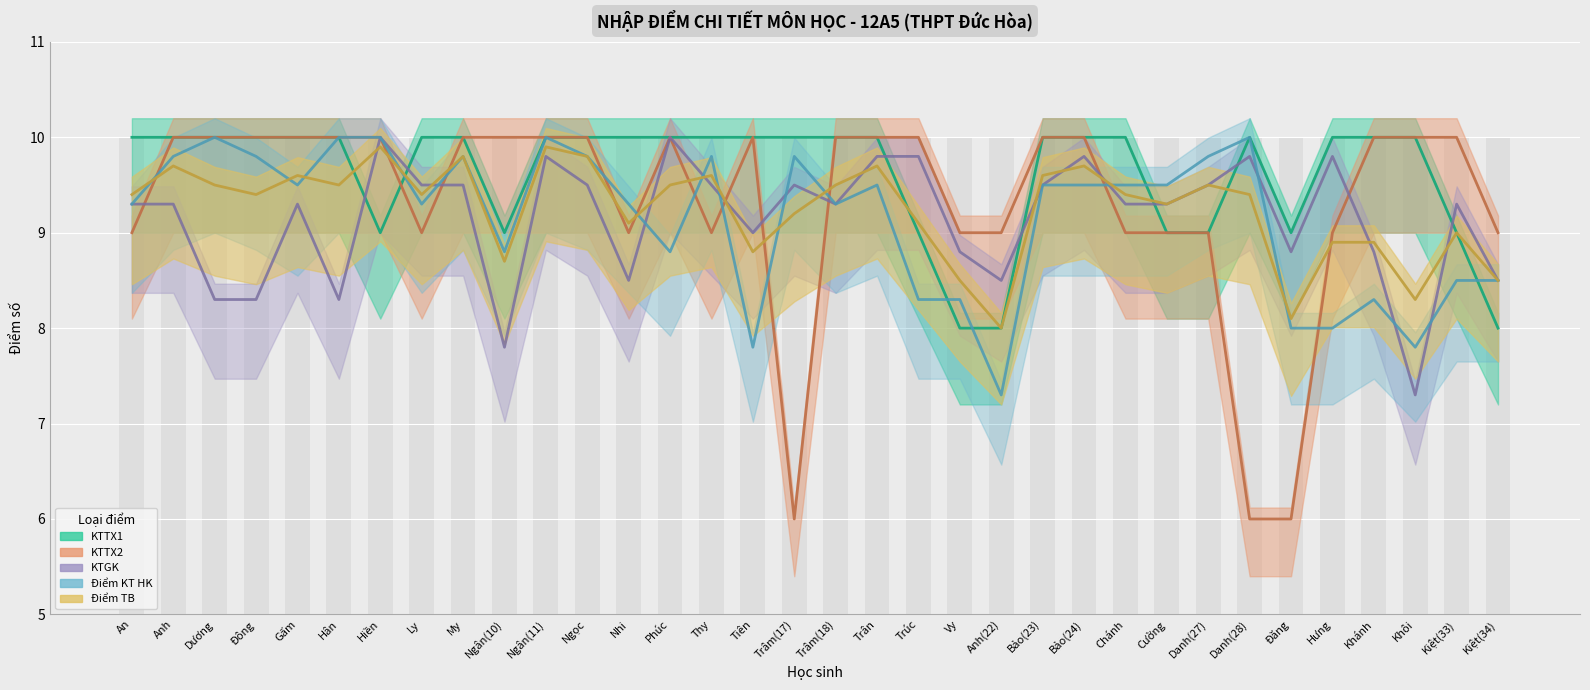

Reading left to right, list all the values displayed in this chart.

KTTX1: An=10.0	Anh=10.0	Dương=10.0	Đông=10.0	Gấm=10.0	Hân=10.0	Hiền=9.0	Ly=10.0	My=10.0	Ngân(10)=9.0	Ngân(11)=10.0	Ngọc=10.0	Nhi=10.0	Phúc=10.0	Thy=10.0	Tiên=10.0	Trâm(17)=10.0	Trâm(18)=10.0	Trân=10.0	Trúc=9.0	Vy=8.0	Anh(22)=8.0	Bảo(23)=10.0	Bảo(24)=10.0	Chánh=10.0	Cường=9.0	Danh(27)=9.0	Danh(28)=10.0	Đăng=9.0	Hưng=10.0	Khánh=10.0	Khôi=10.0	Kiệt(33)=9.0	Kiệt(34)=8.0
KTTX2: An=9.0	Anh=10.0	Dương=10.0	Đông=10.0	Gấm=10.0	Hân=10.0	Hiền=10.0	Ly=9.0	My=10.0	Ngân(10)=10.0	Ngân(11)=10.0	Ngọc=10.0	Nhi=9.0	Phúc=10.0	Thy=9.0	Tiên=10.0	Trâm(17)=6.0	Trâm(18)=10.0	Trân=10.0	Trúc=10.0	Vy=9.0	Anh(22)=9.0	Bảo(23)=10.0	Bảo(24)=10.0	Chánh=9.0	Cường=9.0	Danh(27)=9.0	Danh(28)=6.0	Đăng=6.0	Hưng=9.0	Khánh=10.0	Khôi=10.0	Kiệt(33)=10.0	Kiệt(34)=9.0
KTGK: An=9.3	Anh=9.3	Dương=8.3	Đông=8.3	Gấm=9.3	Hân=8.3	Hiền=10.0	Ly=9.5	My=9.5	Ngân(10)=7.8	Ngân(11)=9.8	Ngọc=9.5	Nhi=8.5	Phúc=10.0	Thy=9.5	Tiên=9.0	Trâm(17)=9.5	Trâm(18)=9.3	Trân=9.8	Trúc=9.8	Vy=8.8	Anh(22)=8.5	Bảo(23)=9.5	Bảo(24)=9.8	Chánh=9.3	Cường=9.3	Danh(27)=9.5	Danh(28)=9.8	Đăng=8.8	Hưng=9.8	Khánh=8.8	Khôi=7.3	Kiệt(33)=9.3	Kiệt(34)=8.5
Điểm KT HK: An=9.3	Anh=9.8	Dương=10.0	Đông=9.8	Gấm=9.5	Hân=10.0	Hiền=10.0	Ly=9.3	My=9.8	Ngân(10)=8.8	Ngân(11)=10.0	Ngọc=9.8	Nhi=9.3	Phúc=8.8	Thy=9.8	Tiên=7.8	Trâm(17)=9.8	Trâm(18)=9.3	Trân=9.5	Trúc=8.3	Vy=8.3	Anh(22)=7.3	Bảo(23)=9.5	Bảo(24)=9.5	Chánh=9.5	Cường=9.5	Danh(27)=9.8	Danh(28)=10.0	Đăng=8.0	Hưng=8.0	Khánh=8.3	Khôi=7.8	Kiệt(33)=8.5	Kiệt(34)=8.5
Điểm TB: An=9.4	Anh=9.7	Dương=9.5	Đông=9.4	Gấm=9.6	Hân=9.5	Hiền=9.9	Ly=9.4	My=9.8	Ngân(10)=8.7	Ngân(11)=9.9	Ngọc=9.8	Nhi=9.1	Phúc=9.5	Thy=9.6	Tiên=8.8	Trâm(17)=9.2	Trâm(18)=9.5	Trân=9.7	Trúc=9.1	Vy=8.5	Anh(22)=8.0	Bảo(23)=9.6	Bảo(24)=9.7	Chánh=9.4	Cường=9.3	Danh(27)=9.5	Danh(28)=9.4	Đăng=8.1	Hưng=8.9	Khánh=8.9	Khôi=8.3	Kiệt(33)=9.0	Kiệt(34)=8.5